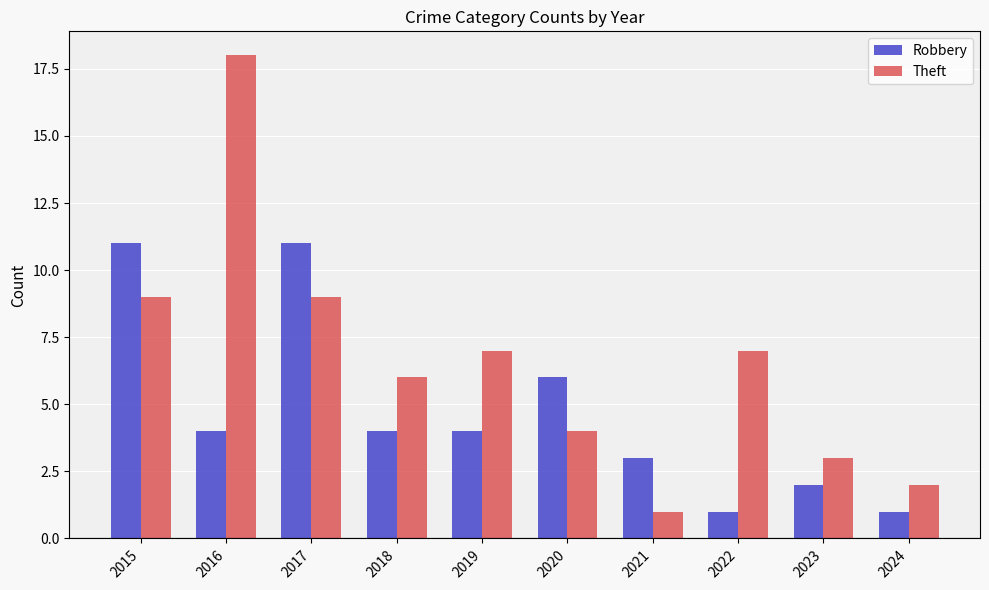

How many distinct data groups are displayed?

2